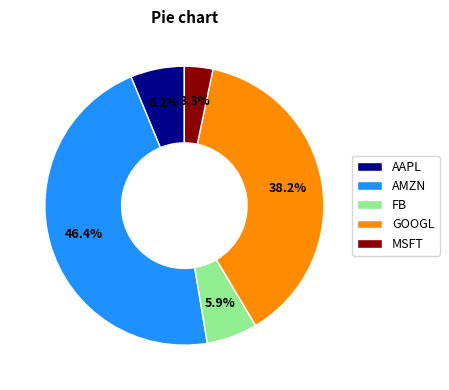

Which has a higher value, AMZN or MSFT?

AMZN